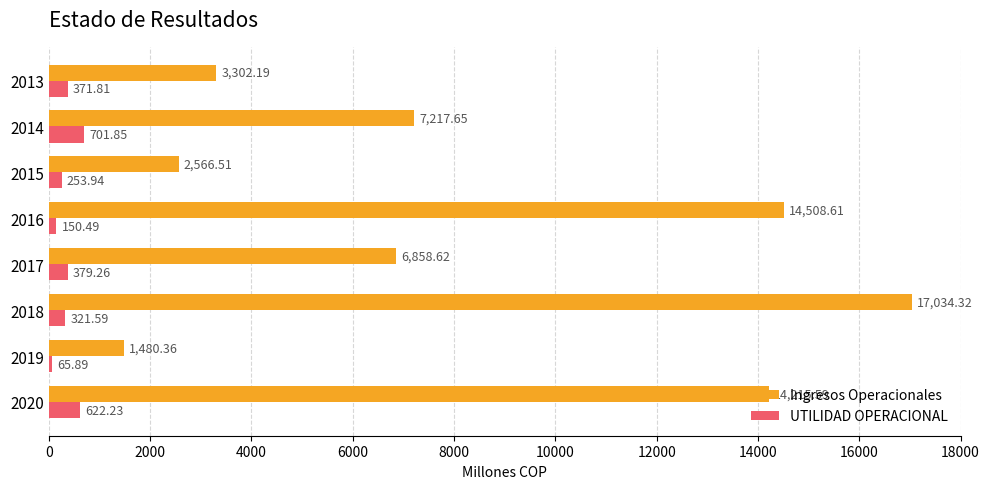

How many values in the Ingresos Operacionales series are below 7217?

4